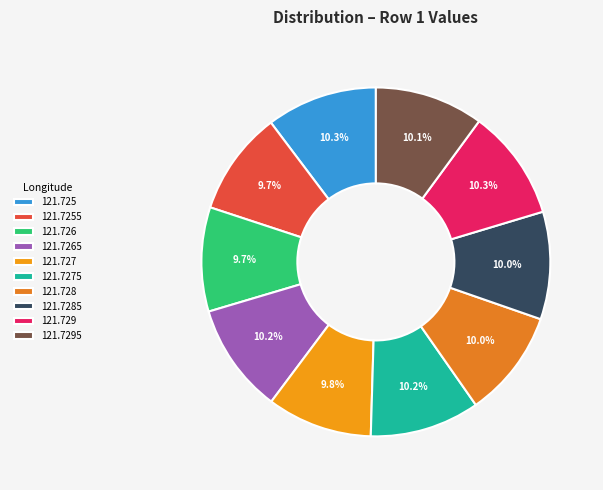

Is it true that 121.726 is 10% of the pie?

True